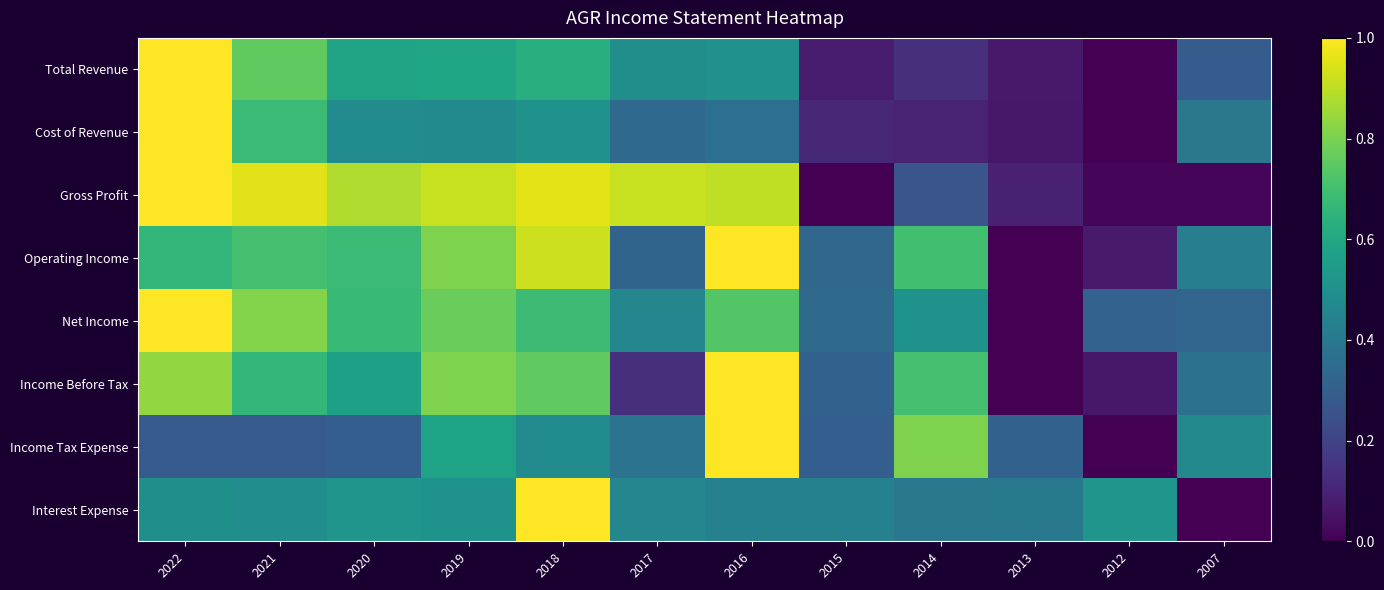

Rank the series by their maximum value, from highest to lowest.

Total Revenue, Cost of Revenue, Gross Profit, Operating Income, Net Income, Income Before Tax, Income Tax Expense, Interest Expense